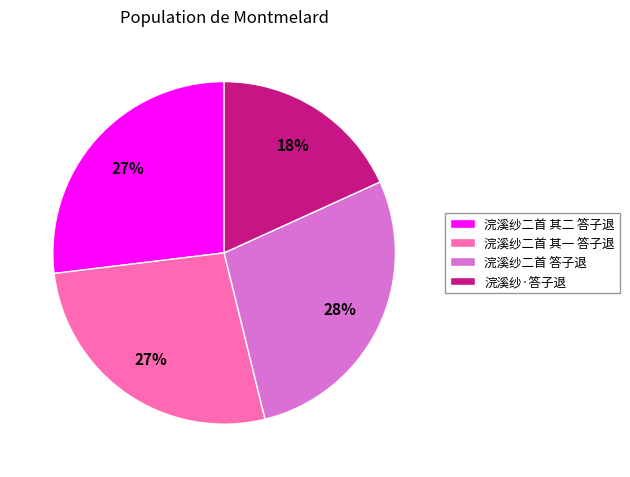

True or false: 浣溪纱二首 答子退 accounts for 28% of the total.

True